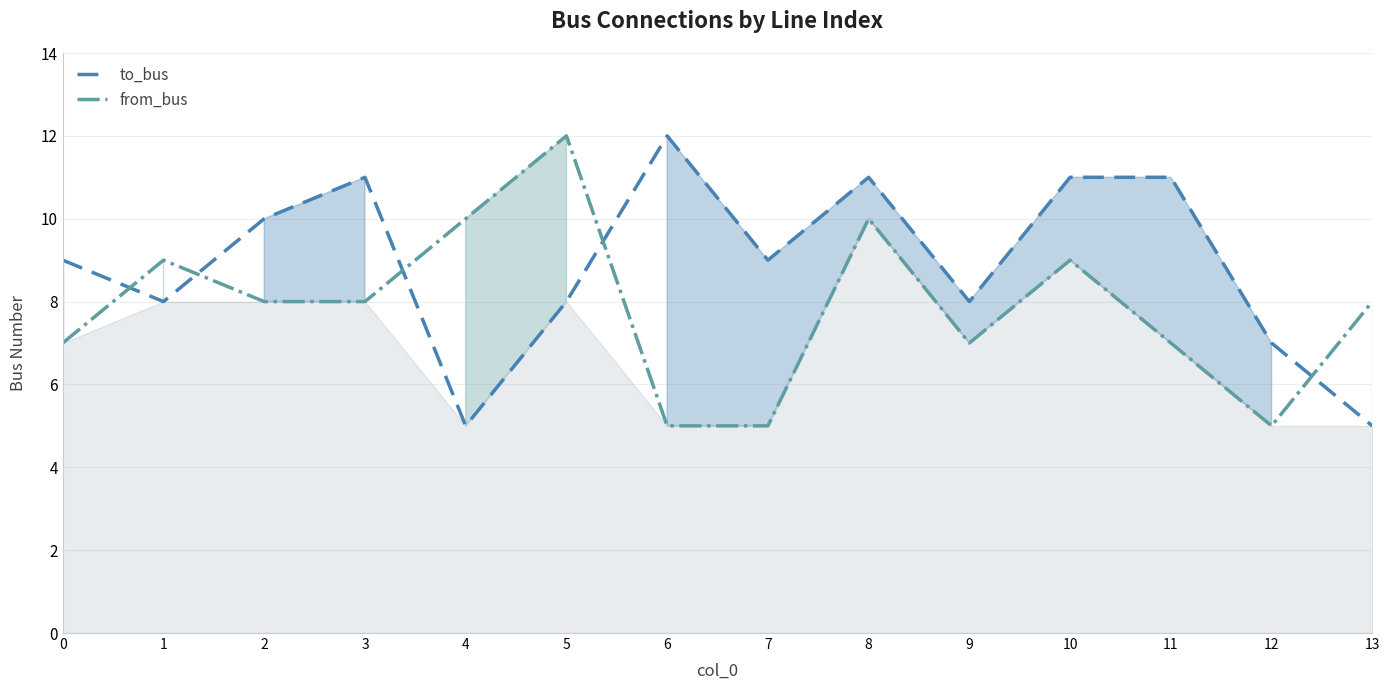

What is the value of the to_bus point at the 9th from the left?

11